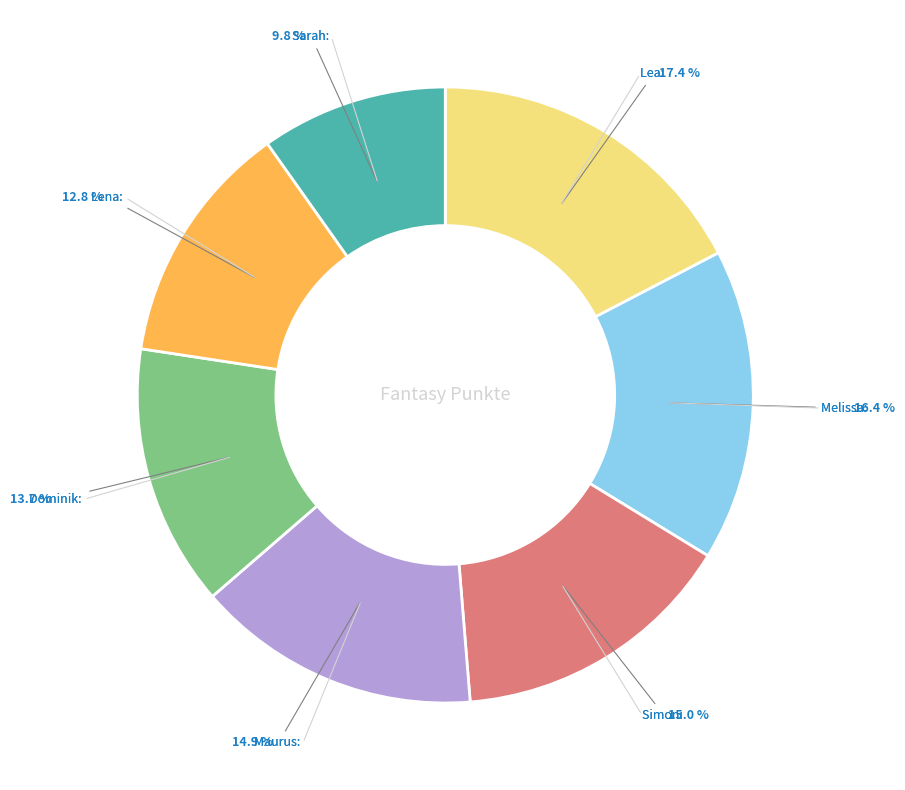

How many slices are in this pie chart?

7